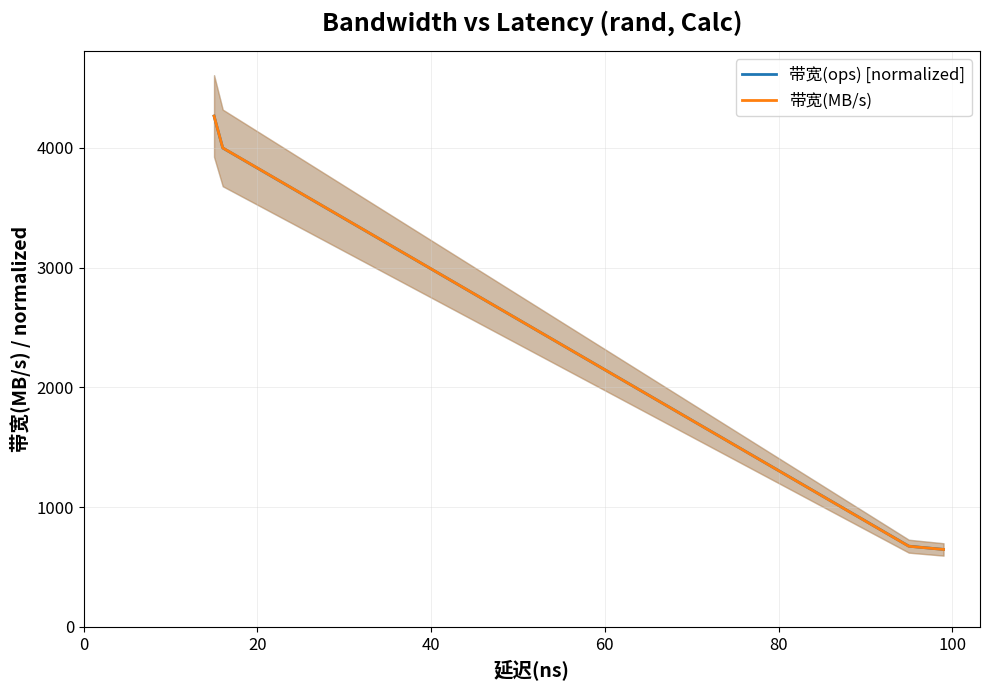

How many categories are shown in the chart?

6